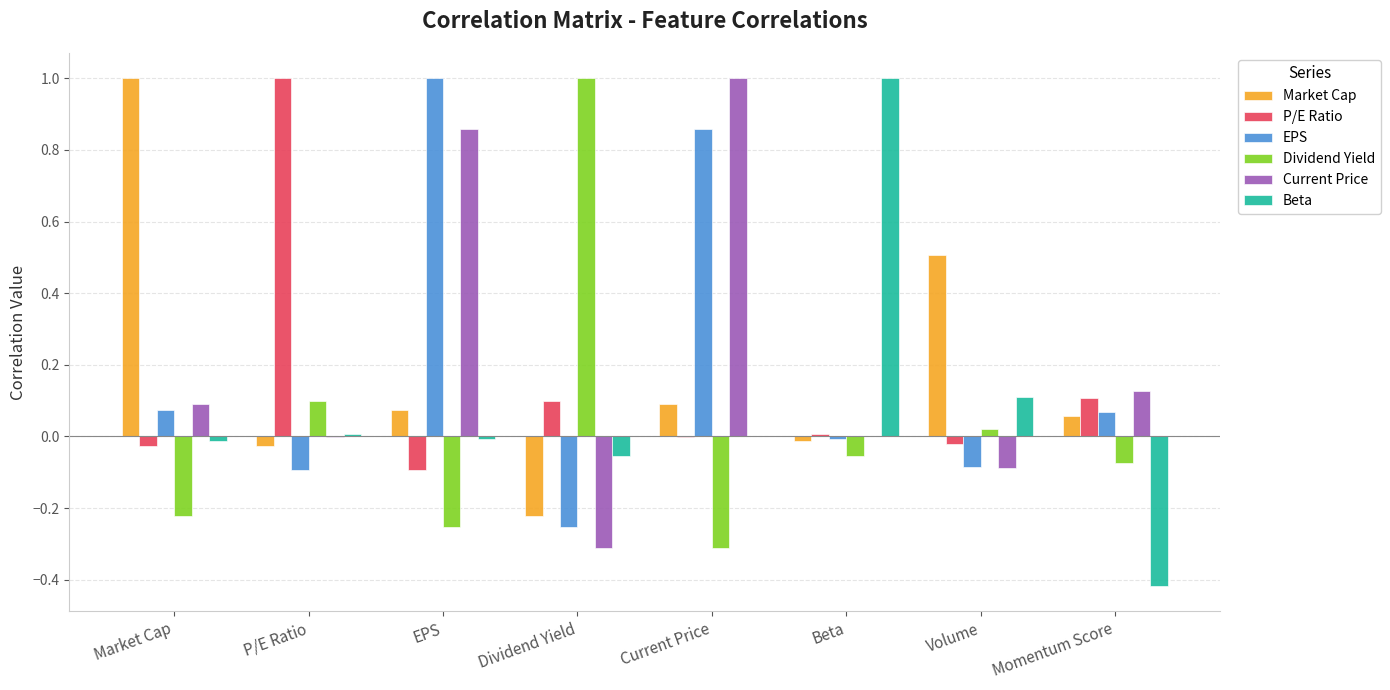

Which series changed the most between EPS and Volume?

EPS